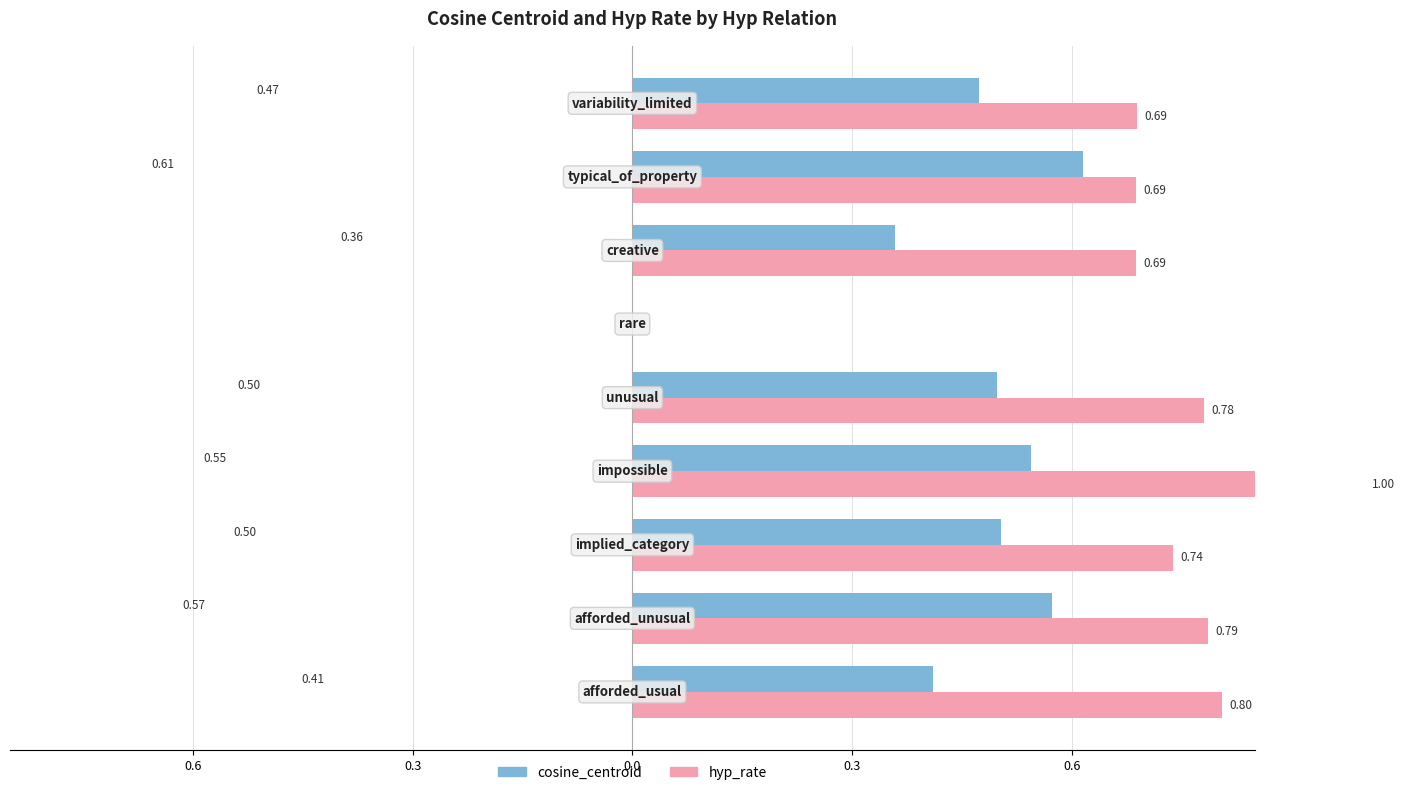

What is the difference between the cosine_centroid values at 0.0 and 0.6?

0.1